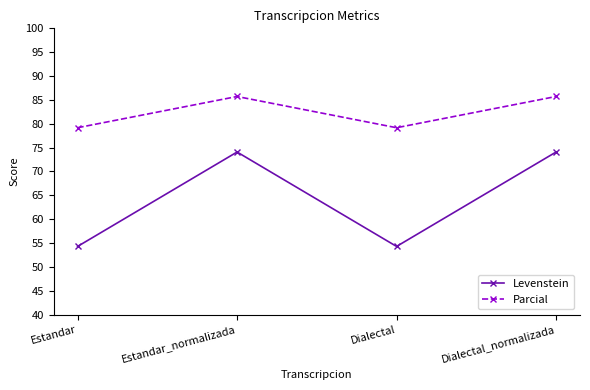

Rank the series by their average value, from lowest to highest.

Levenstein, Parcial